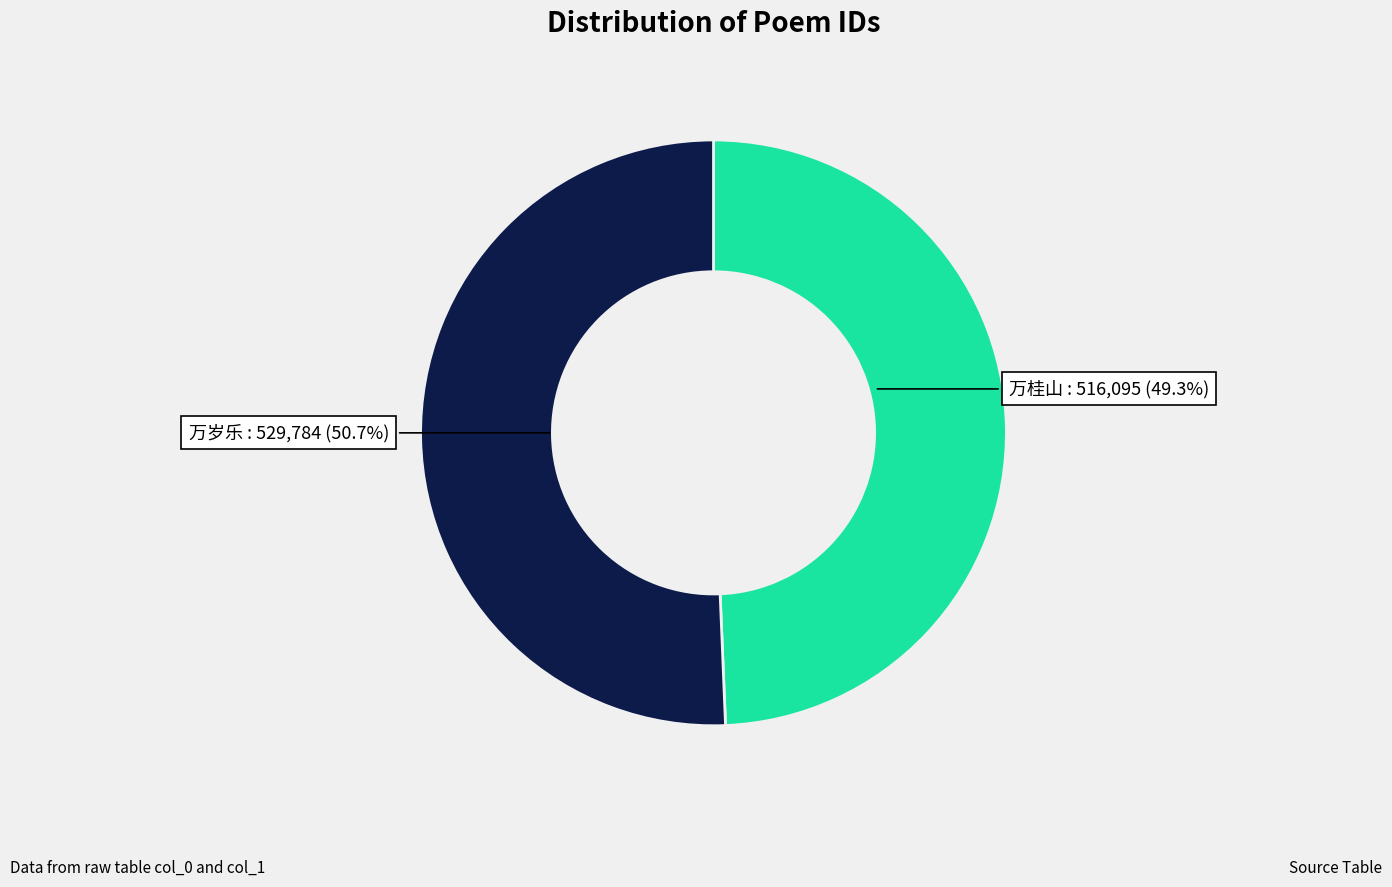

Does any single category account for the majority?

Yes